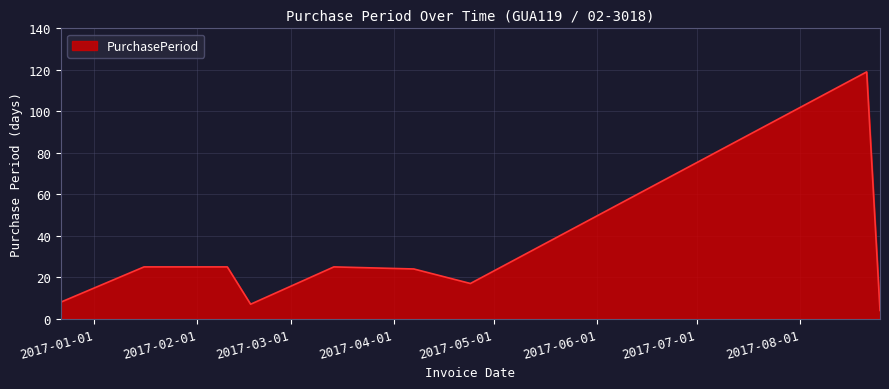

What is the difference between the second highest and minimum values?

21